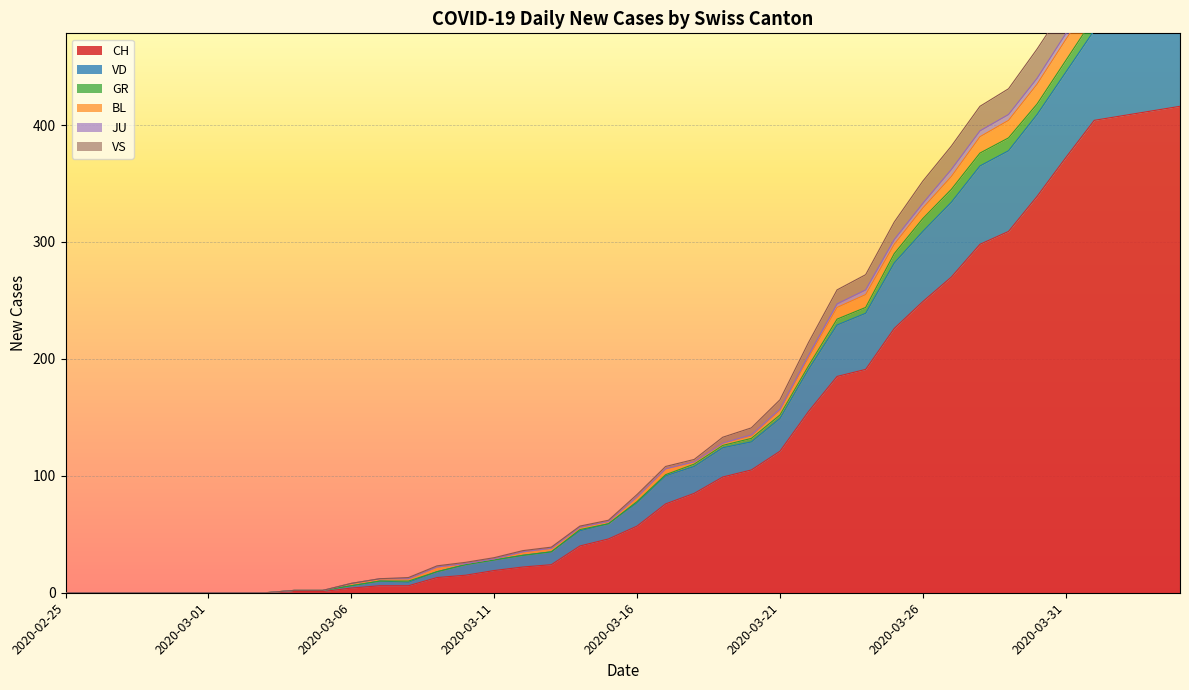

Which category has the lowest value in the VD series?

2020-02-25